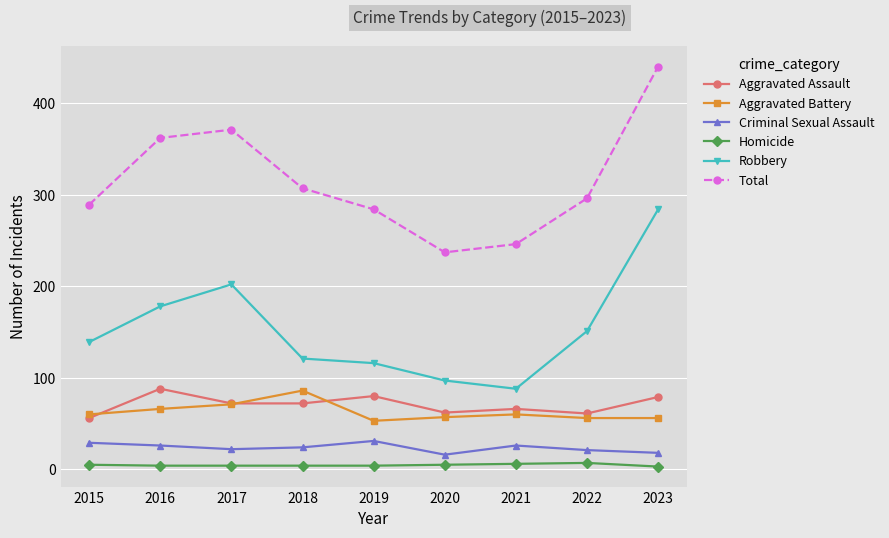

Does the chart display data point markers on the line(s)?

Yes